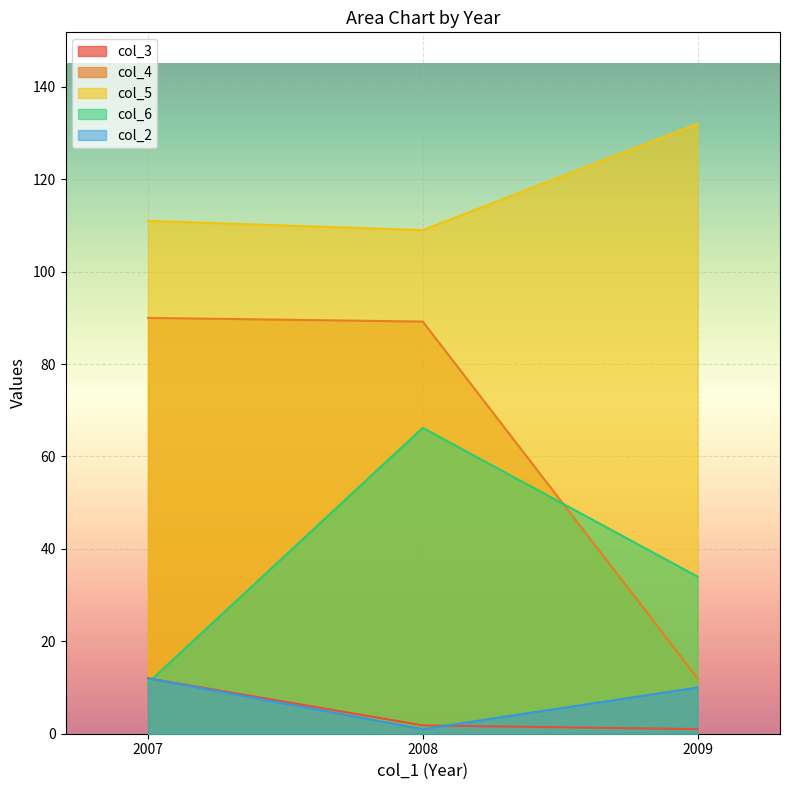

What are all the series names shown in the legend?

col_3, col_4, col_5, col_6, col_2